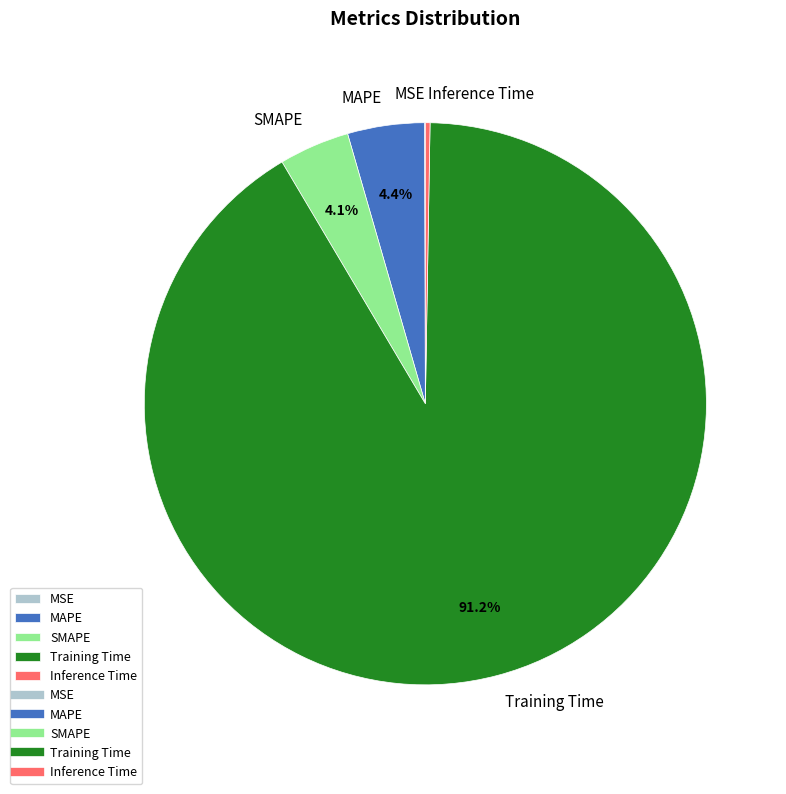

Which slice is the largest?

Training Time